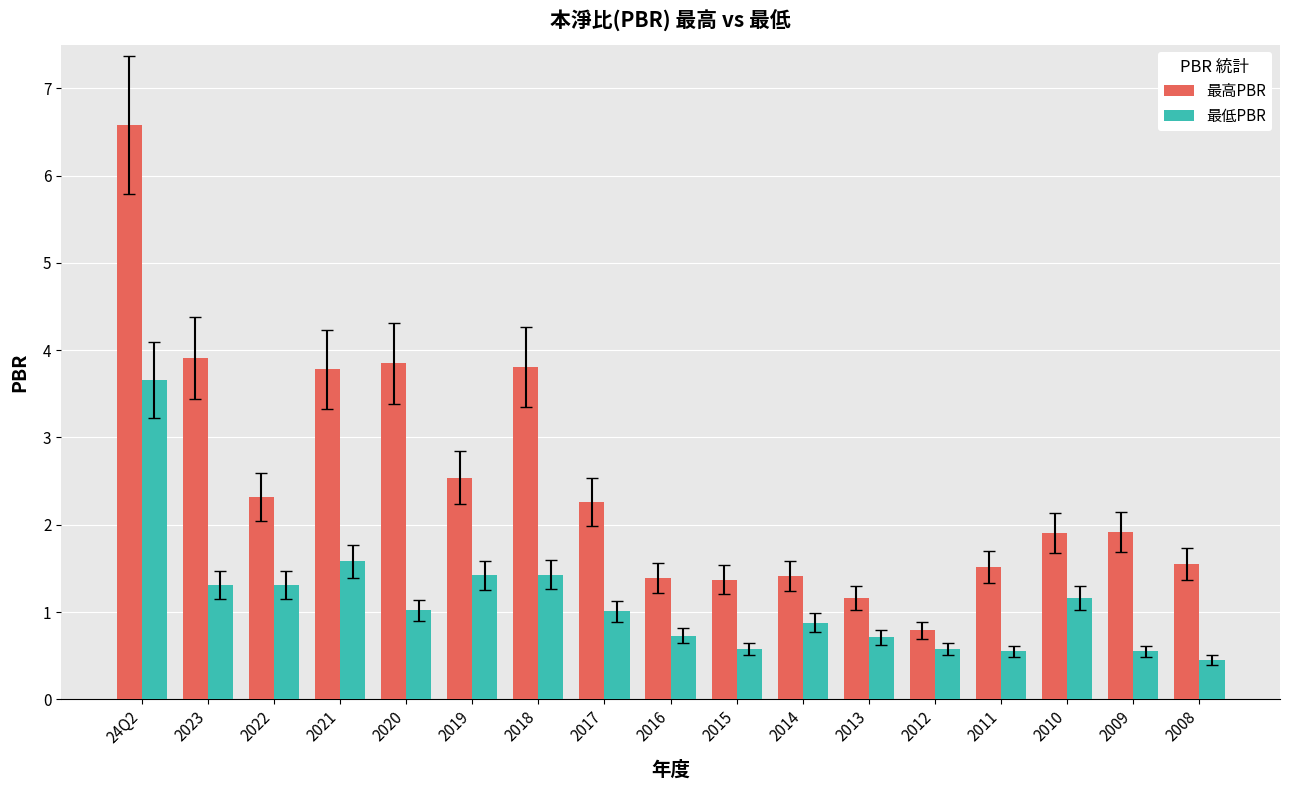

What is the maximum value for 最低PBR?

3.7